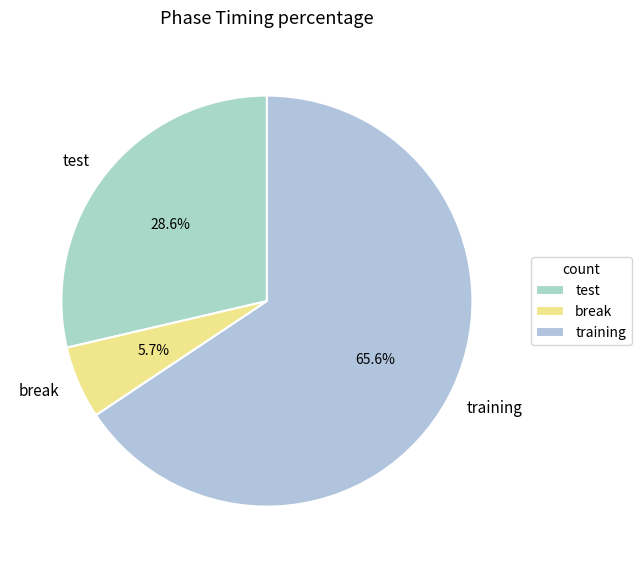

What percentage is the training slice, to the nearest percent?

66%